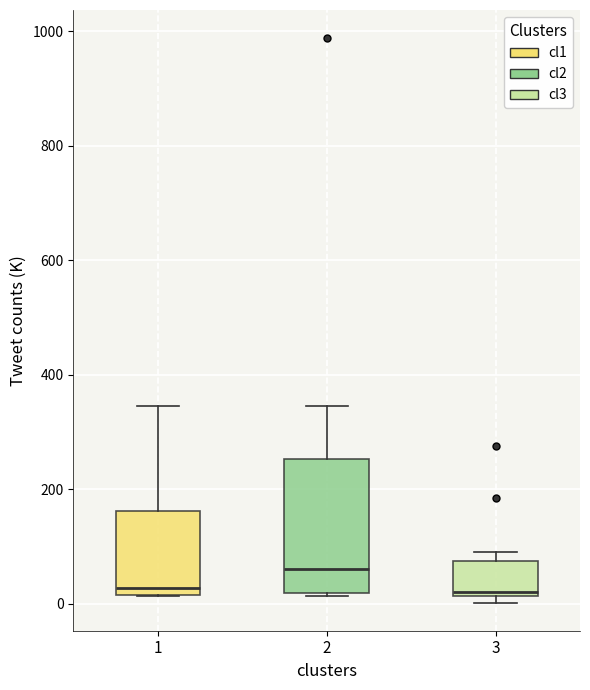

Where does the upper whisker of the box at x = 2 end on the y-axis? The values are not printed on the chart, so give them approximately, as read against the axis.

340